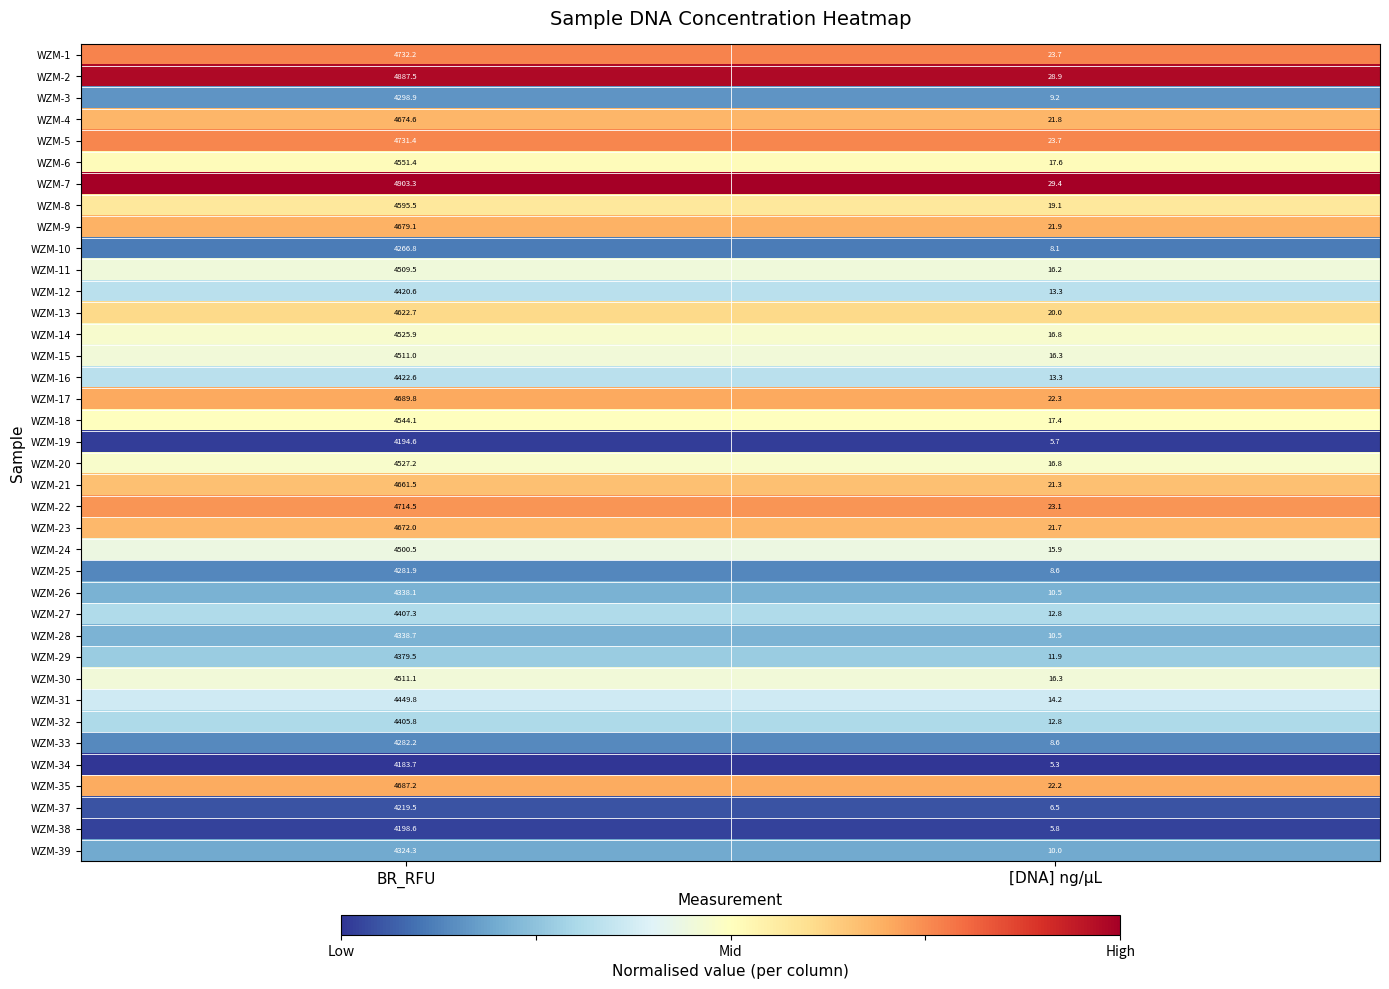

At which label does WZM-38 first exceed 4198?

BR_RFU